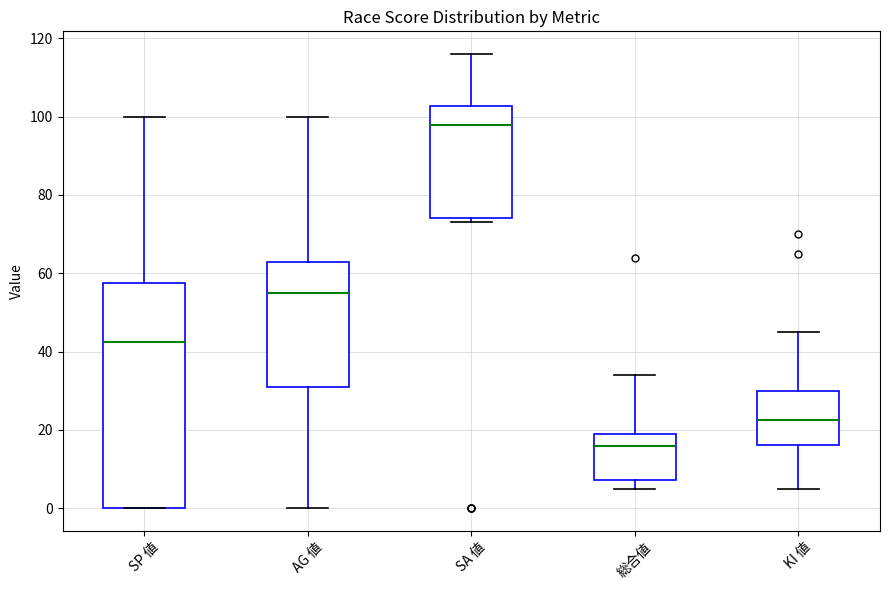

Reading left to right, read every box against the y-axis: the position of its median line, the range the box covers, and the ends of its whiskers. The values are not printed on the chart, so give them approximately, as read against the axis.

SP 値: median 42, box 0 to 58, whiskers 0 to 100
AG 値: median 56, box 32 to 64, whiskers 0 to 100
SA 値: median 98, box 74 to 102, whiskers 74 (just below the box's lower edge) to 116
総合値: median 16, box 8 to 20, whiskers 6 to 34
KI 値: median 22, box 16 to 30, whiskers 6 to 46